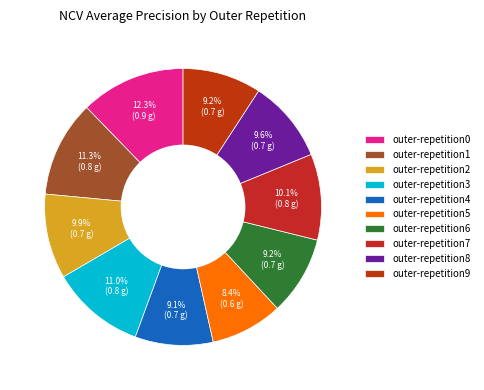

Is it true that outer-repetition3 is 11% of the pie?

True